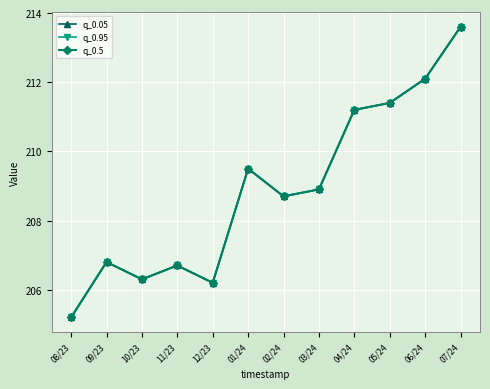

Is this an area chart (filled region under the line)?

No